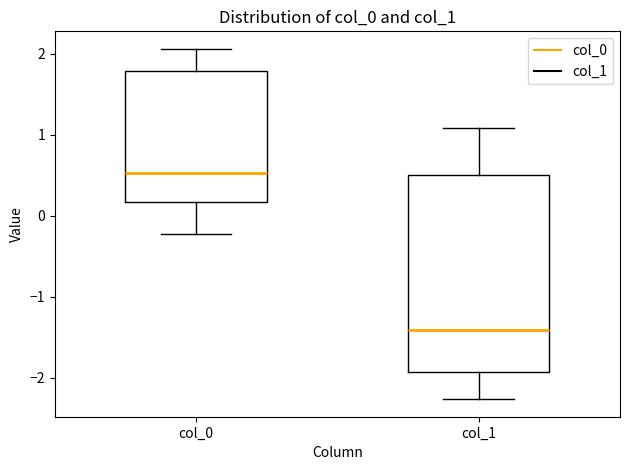

Comparing the boxes themselves (not the whiskers), which one is the tallest?

col_1